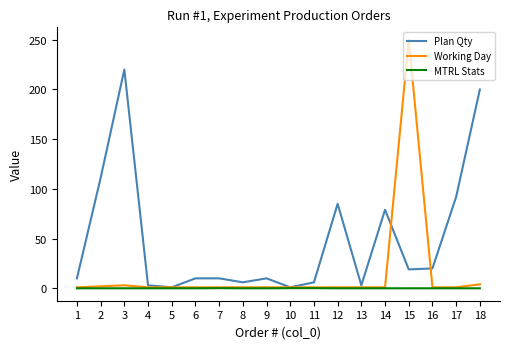

What is the difference between the maximum and minimum values in the MTRL Stats series?

0.1